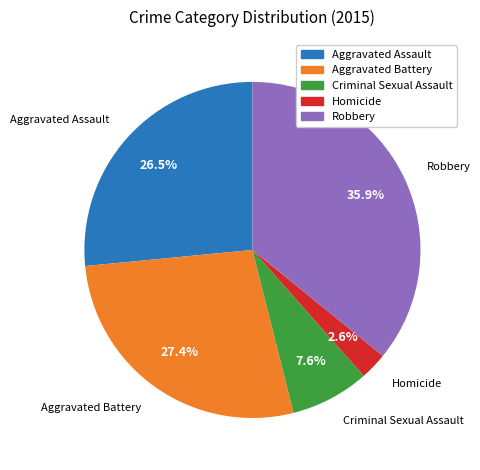

To the nearest percent, what is the difference between the Homicide and Criminal Sexual Assault slice percentages?

5%